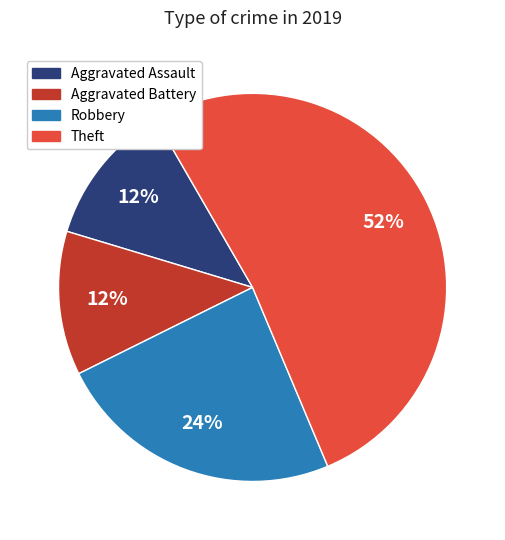

Does Theft account for over 50% of the chart?

Yes